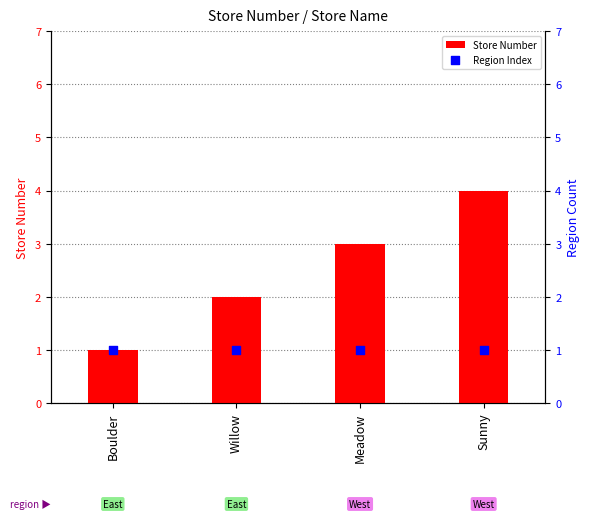

Which series has the largest total across all categories?

Store Number